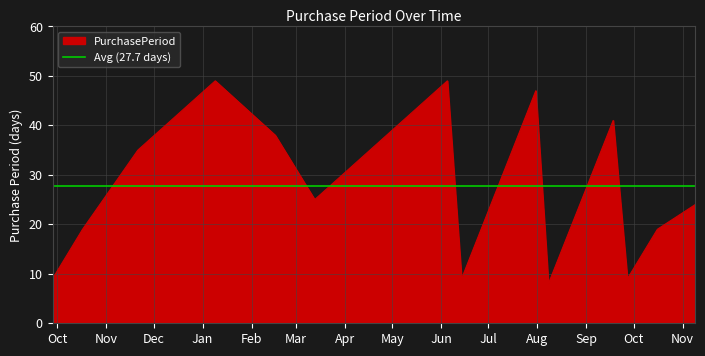

Where is the first local maximum?

2017-01-09